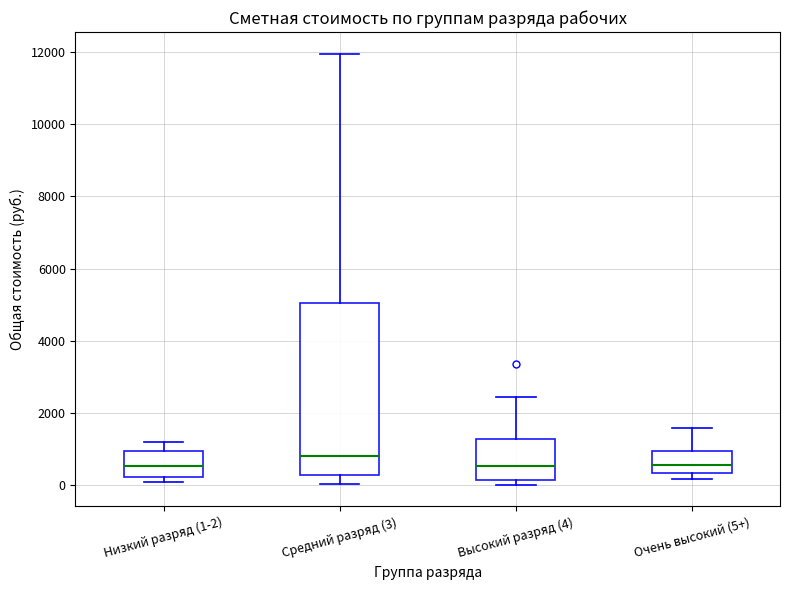

Where does the upper whisker of the box for Низкий разряд (1-2) end on the y-axis? The values are not printed on the chart, so give them approximately, as read against the axis.

1200